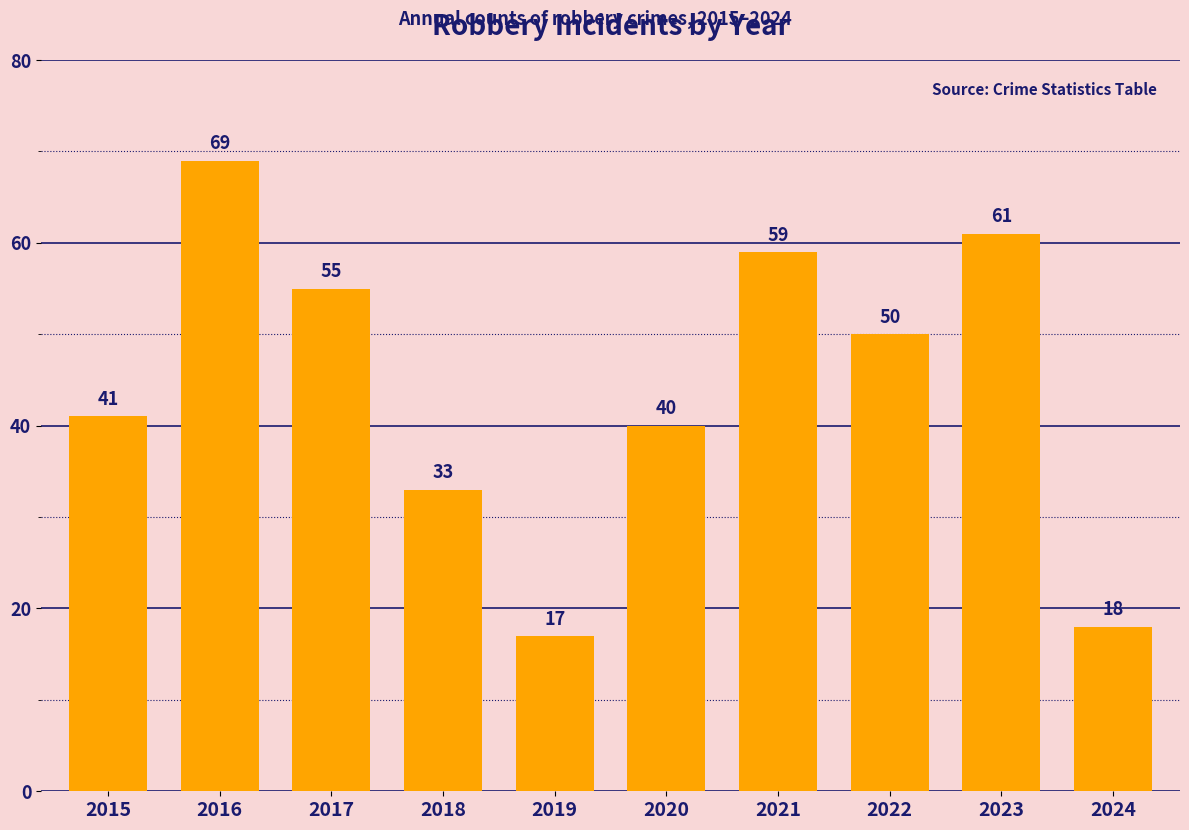

Reading right to left, what are all the values shown in this chart?

18	61	50	59	40	17	33	55	69	41